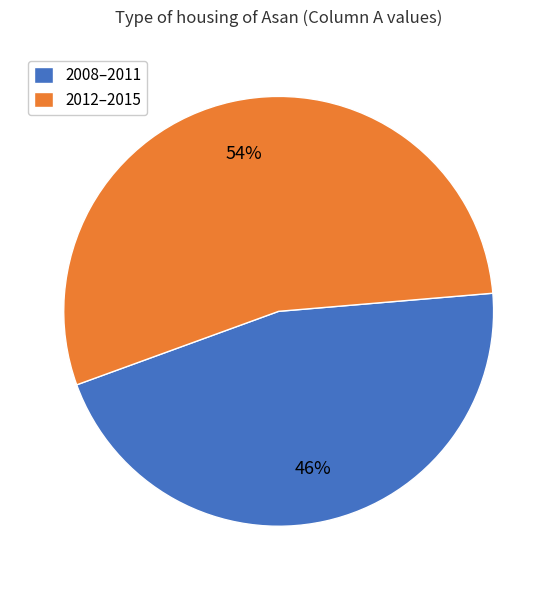

The 2008–2011 slice represents 38% of the pie. True or false?

False